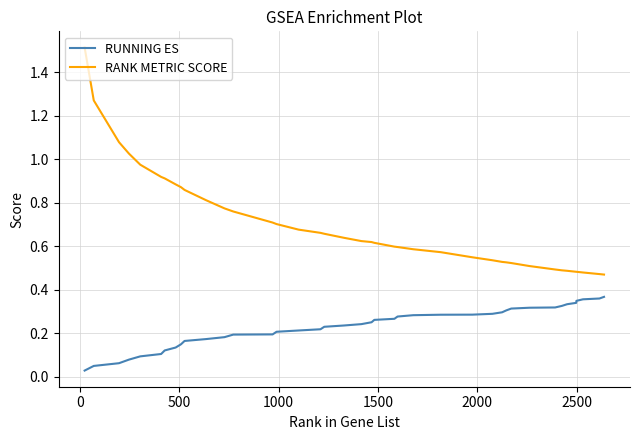

Rank the series by their maximum value, from highest to lowest.

RANK METRIC SCORE, RUNNING ES